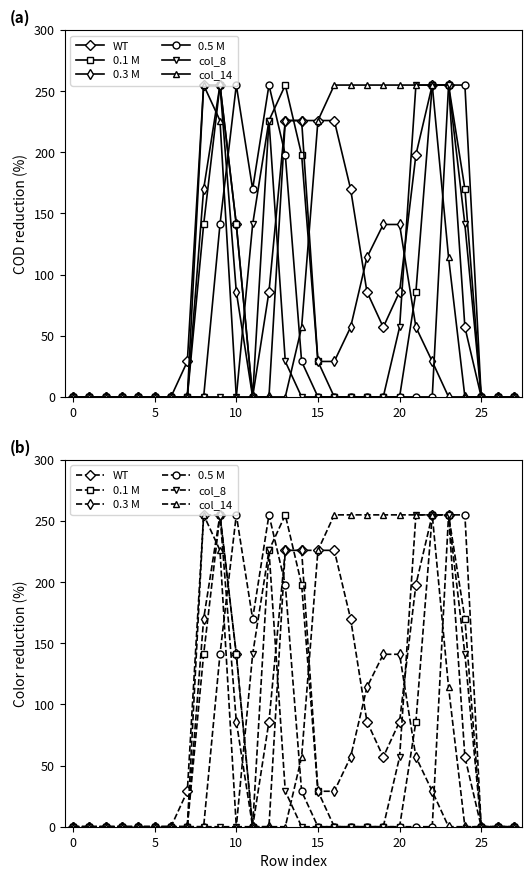

Reading left to right, extract all data points from this chart.

WT: 0	0	0	0	0	0	0	29	255	255	141	0	86	226	226	226	226	170	86	57	86	198	255	255	57	0	0	0
0.1 M: 0	0	0	0	0	0	0	0	141	255	141	0	226	255	198	29	0	0	0	0	0	86	255	255	170	0	0	0
0.3 M: 0	0	0	0	0	0	0	0	170	255	86	0	0	226	226	29	29	57	114	141	141	57	29	0	0	0	0	0
0.5 M: 0	0	0	0	0	0	0	0	0	141	255	170	255	198	29	0	0	0	0	0	0	0	0	255	255	0	0	0
col_8: 0	0	0	0	0	0	0	0	0	0	0	141	226	29	0	0	0	0	0	0	57	255	255	255	141	0	0	0
col_14: 0	0	0	0	0	0	0	0	255	226	0	0	0	0	57	226	255	255	255	255	255	255	255	114	0	0	0	0